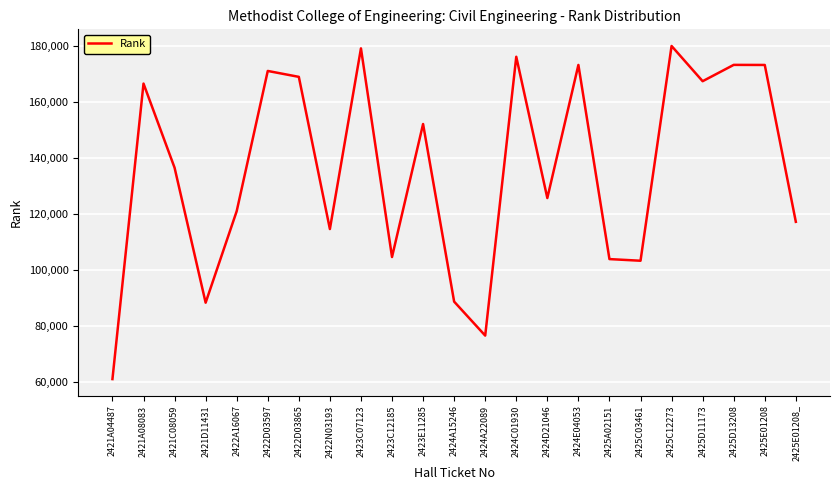

What is the minimum value shown in the chart?

60935